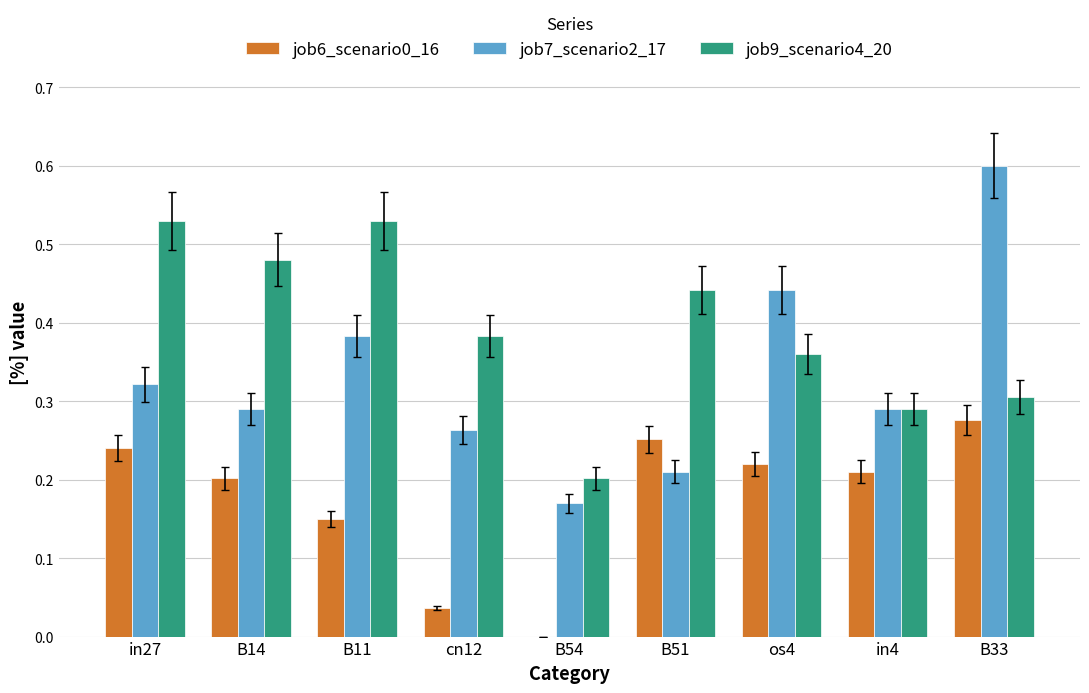

What is the sum of all job7_scenario2_17 values?

3.0